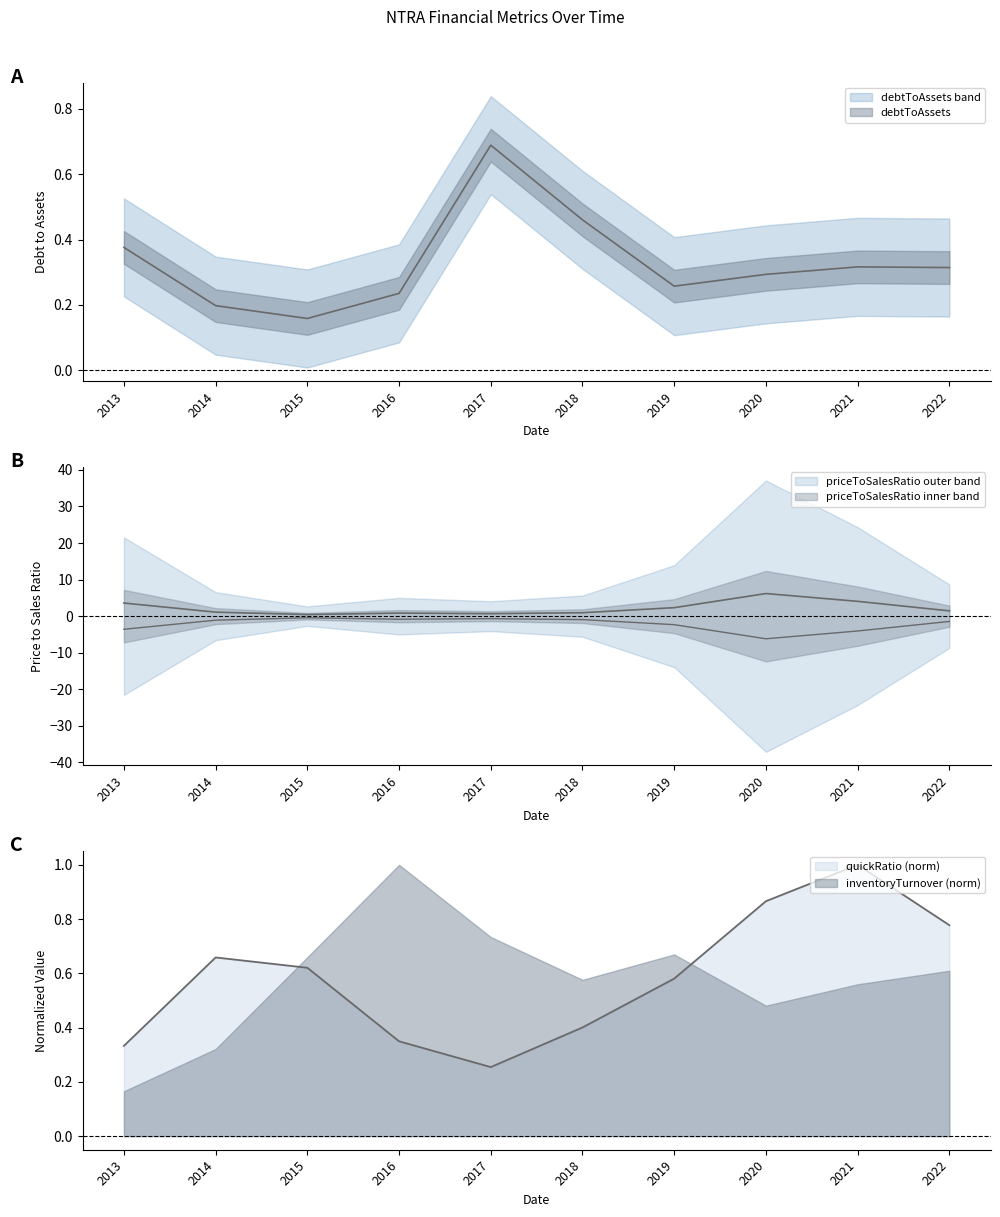

Does the chart display data point markers on the line(s)?

No